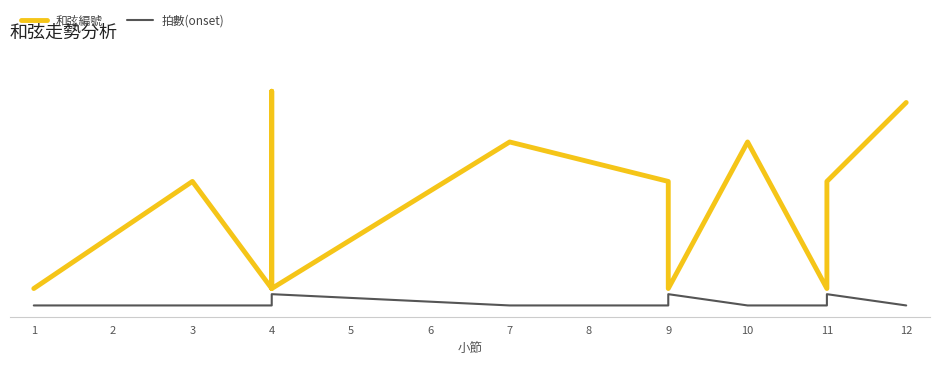

True or false: 拍數(onset) and 和弦編號 cross at least once.

False